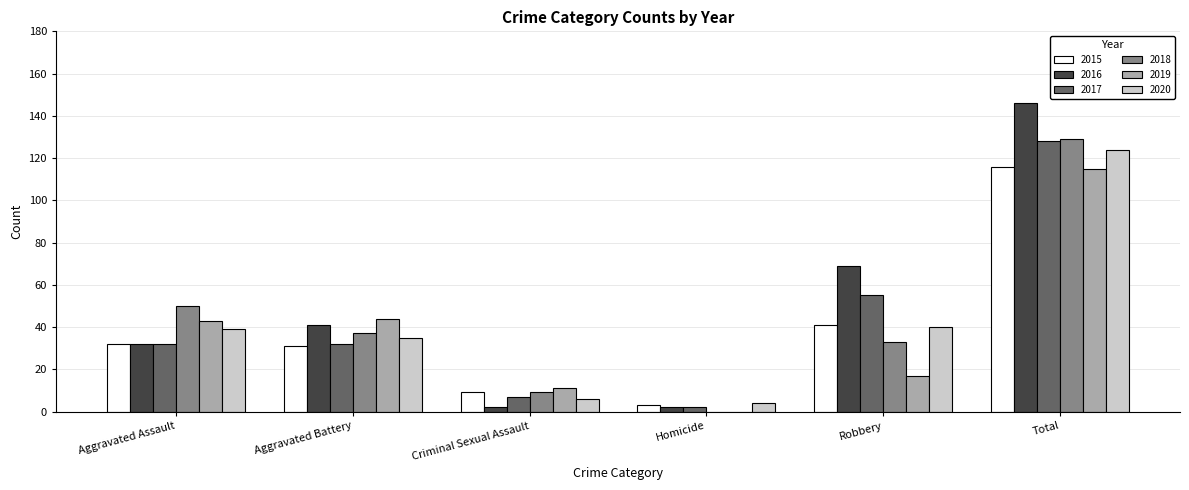

What is the sum of all 2017 values?

256